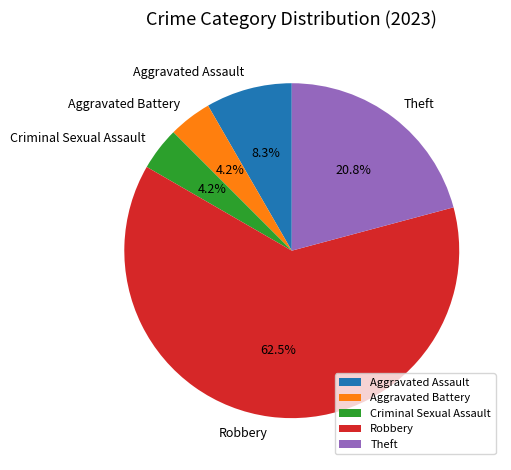

To the nearest percent, what is the difference between the Aggravated Assault and Aggravated Battery slice percentages?

4%